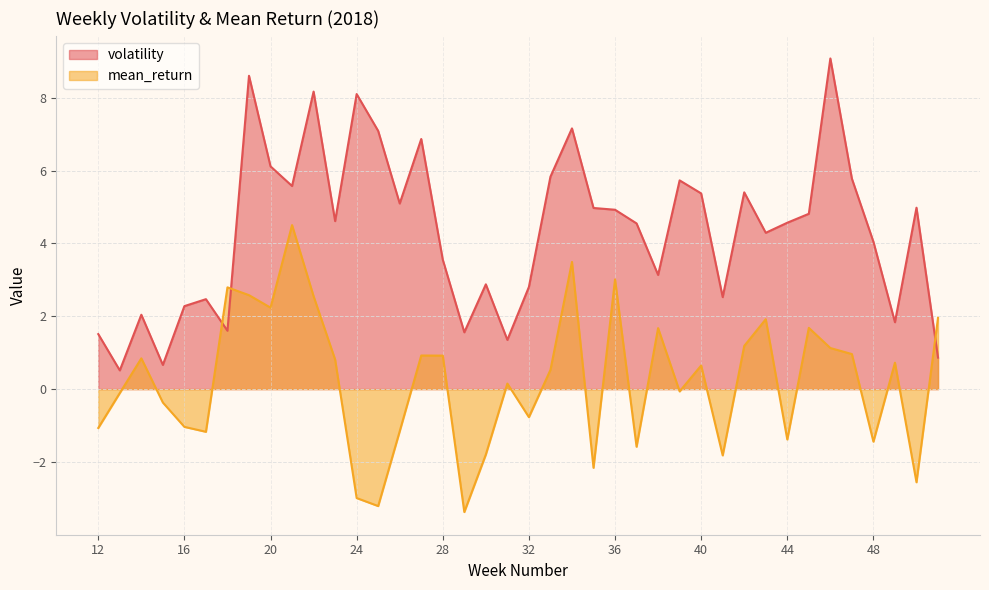

True or false: volatility has a value of 6.9 at 27.

True